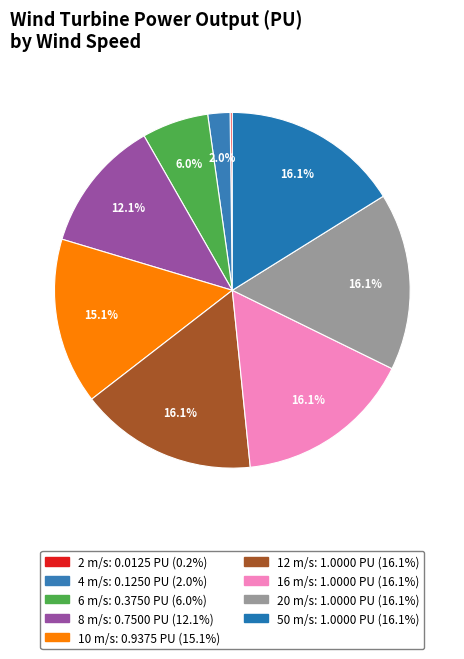

To the nearest percent, what percentage of the pie is 12 m/s?

16%